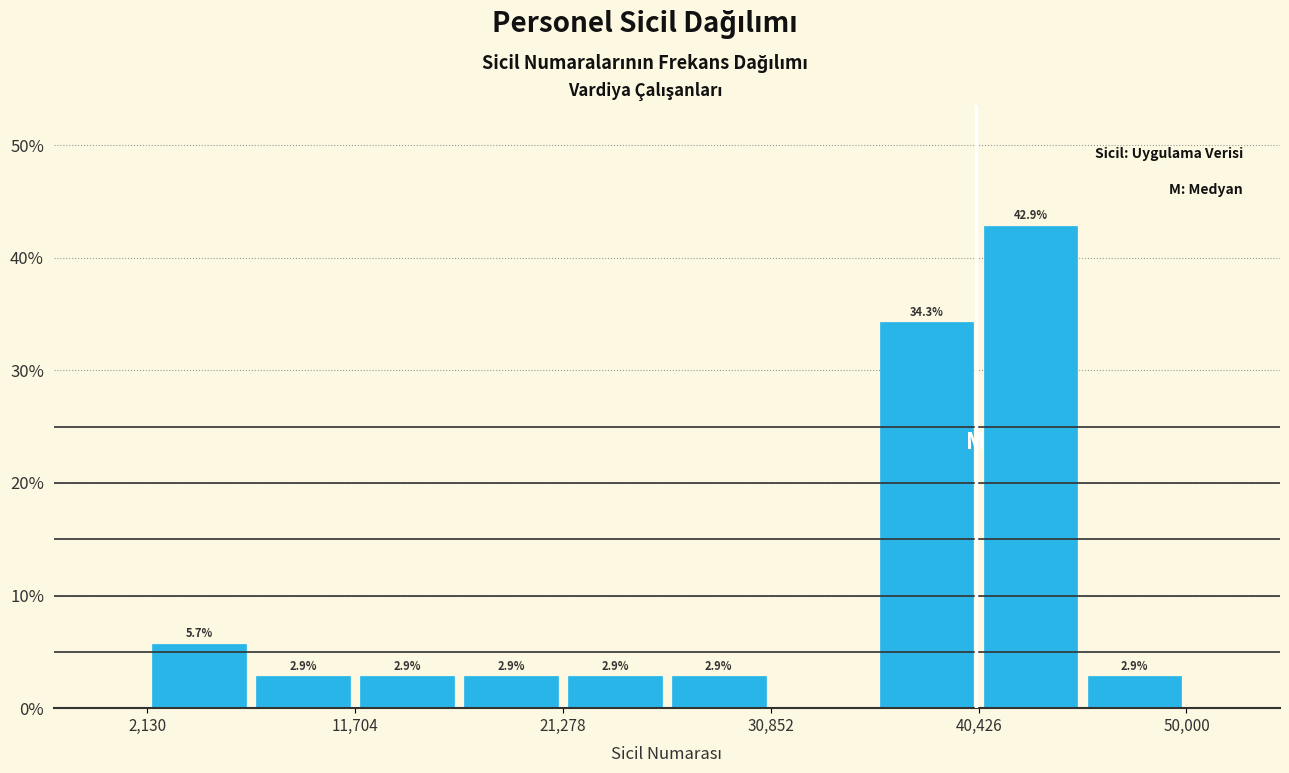

Which range on the x-axis has the tallest bar?

40000 to 45000